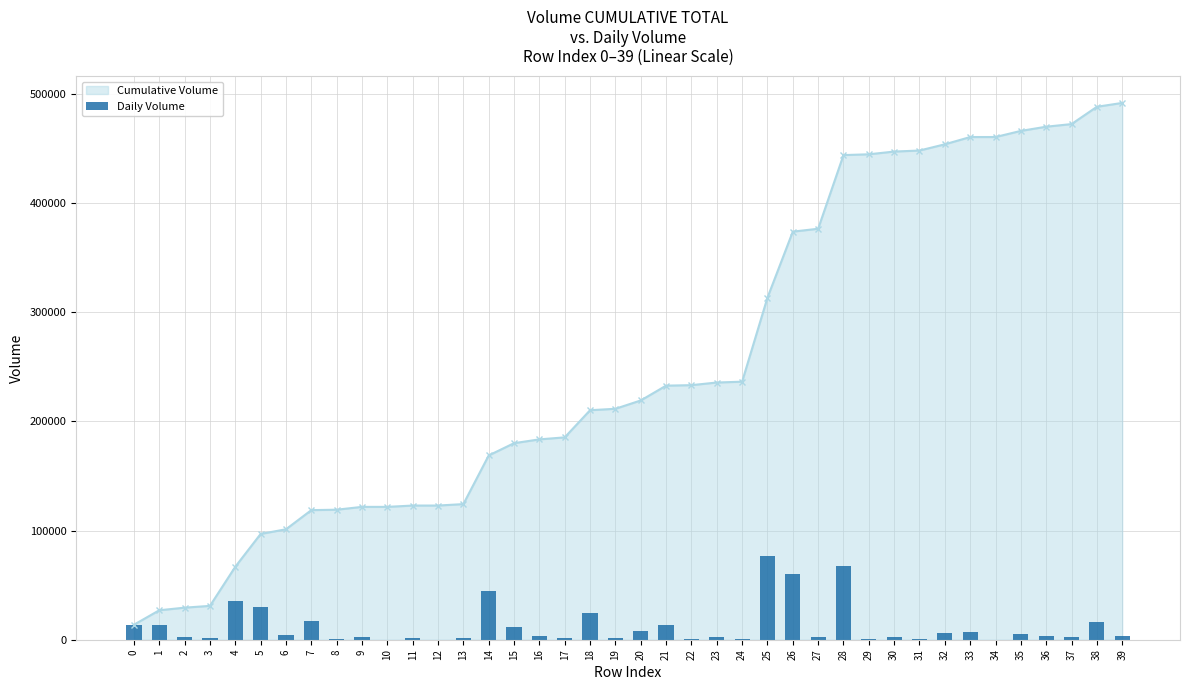

Reading left to right, transcribe all the data shown in this chart.

13736.0	13231.8	2394.3	1634.2	35815.6	30060.4	4266.1	17540.3	391.1	2582.9	7.0	1208.8	10.0	1320.2	44554.3	11238.2	3482.5	1838.6	24861.3	1320.2	7627.9	13554.7	451.9	2414.2	761.0	76935.2	60480.4	2641.2	67459.8	730.0	2501.0	941.0	5711.4	6644.6	25.0	5601.9	3838.0	2403.4	15846.1	3527.0